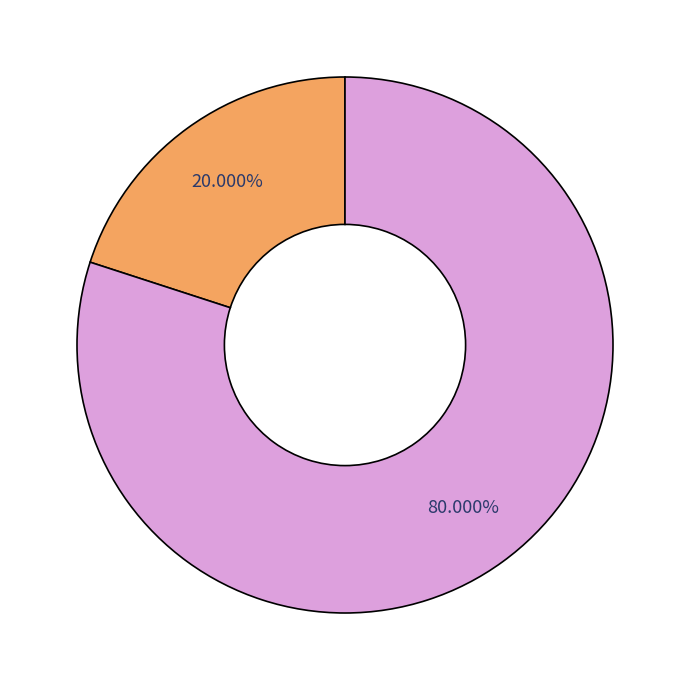

Is there a majority slice in this chart?

Yes